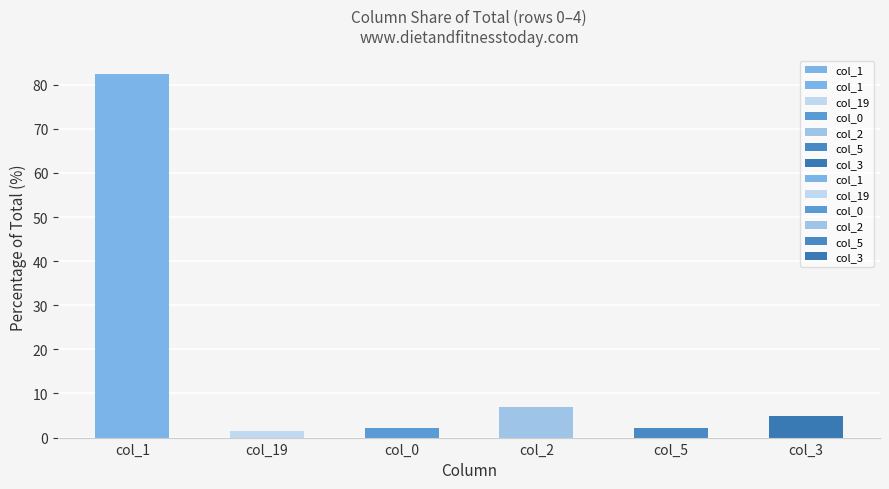

What is the smallest value displayed?

1.5